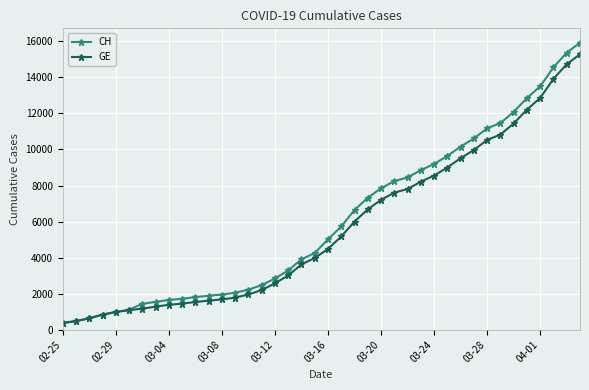

What is the maximum value for CH?

15926